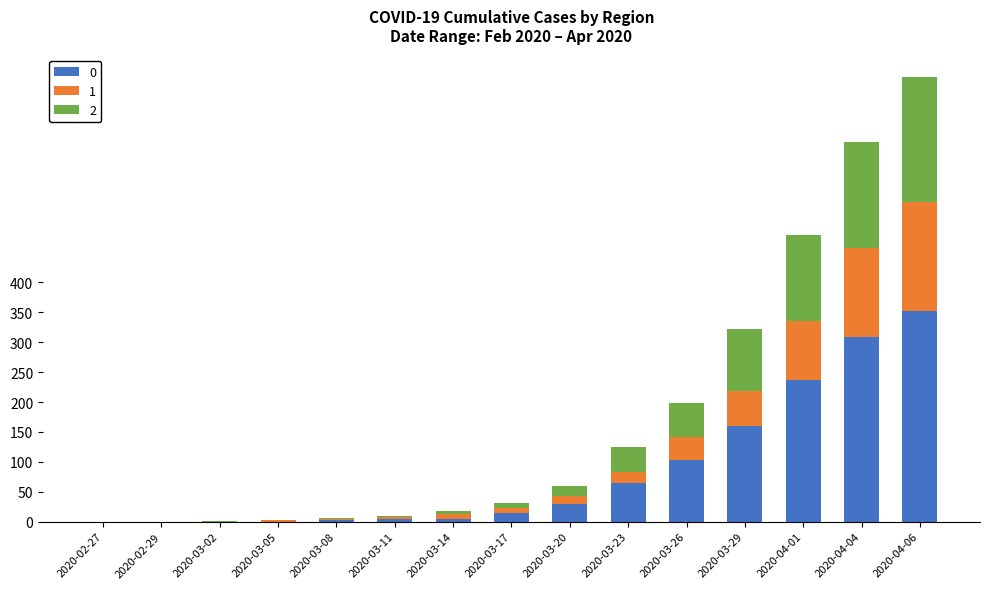

At which category is the sum across all series the highest?

2020-04-06